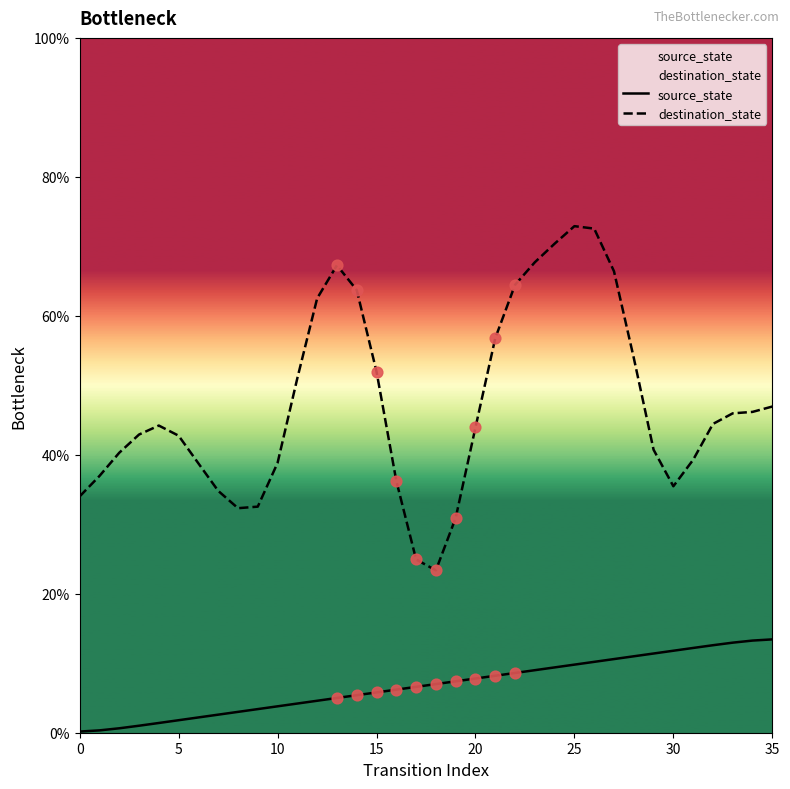

Which series has the largest total across all categories?

destination_state